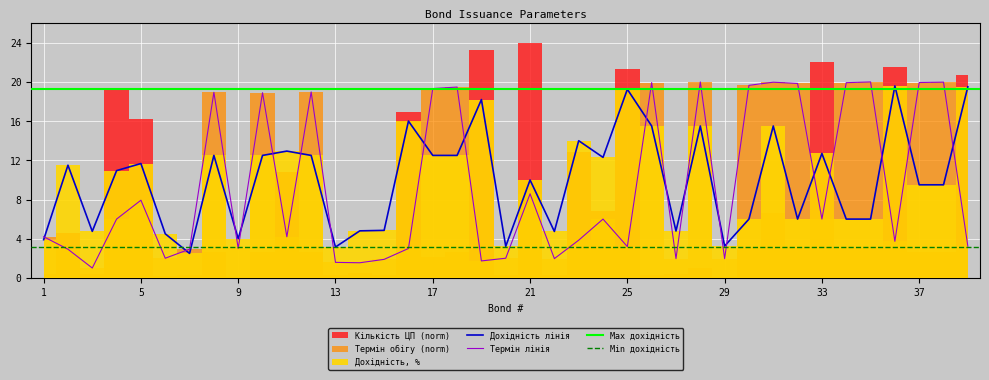

Where do Термін обігу (дн.) and Номінальний рівень дохідності % first cross each other?

1 and 2